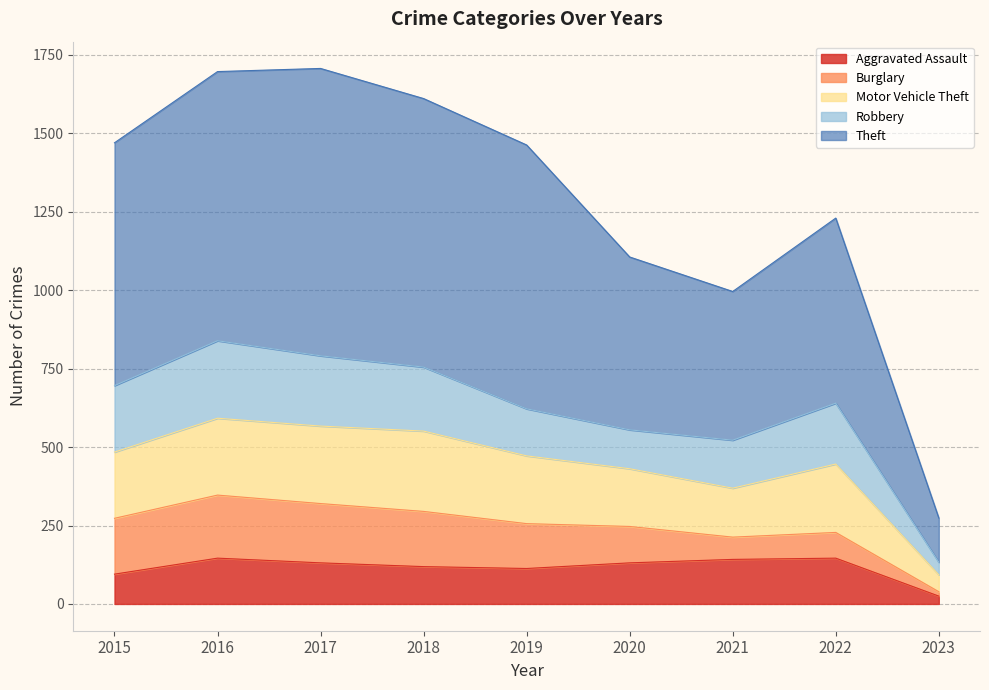

What is the value of the Aggravated Assault point at the 3rd from the left?

131